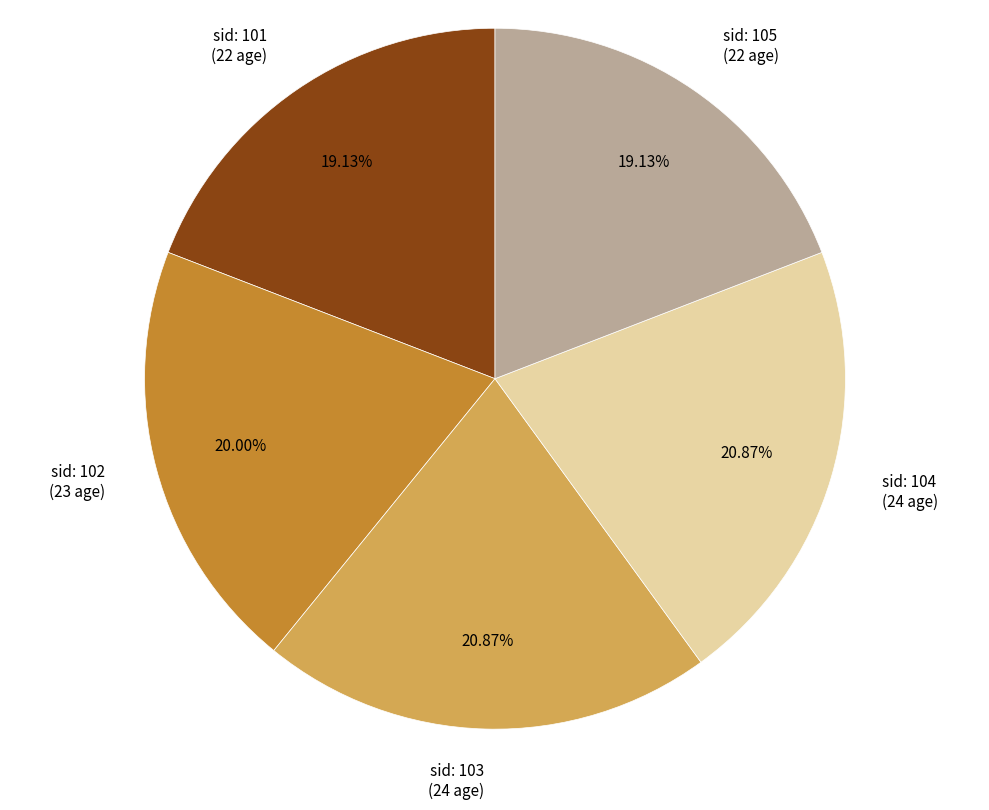

Is there any slice that represents more than half of the pie?

No